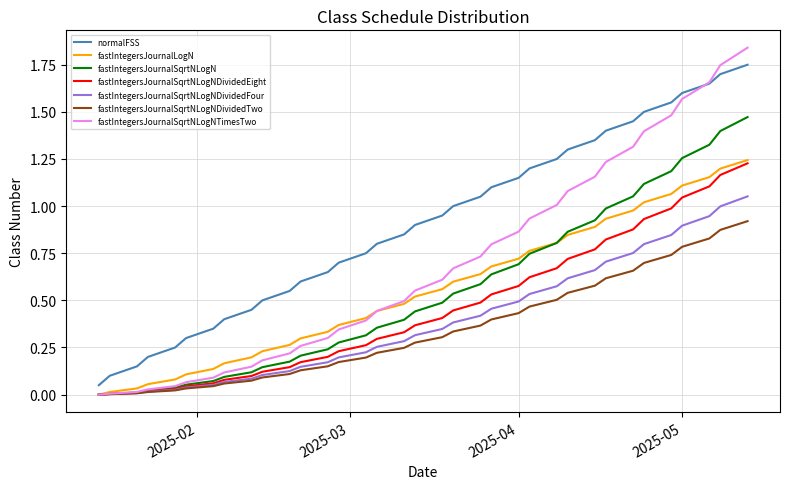

Which series has the largest range (max minus min)?

fastIntegersJournalSqrtNLogNTimesTwo